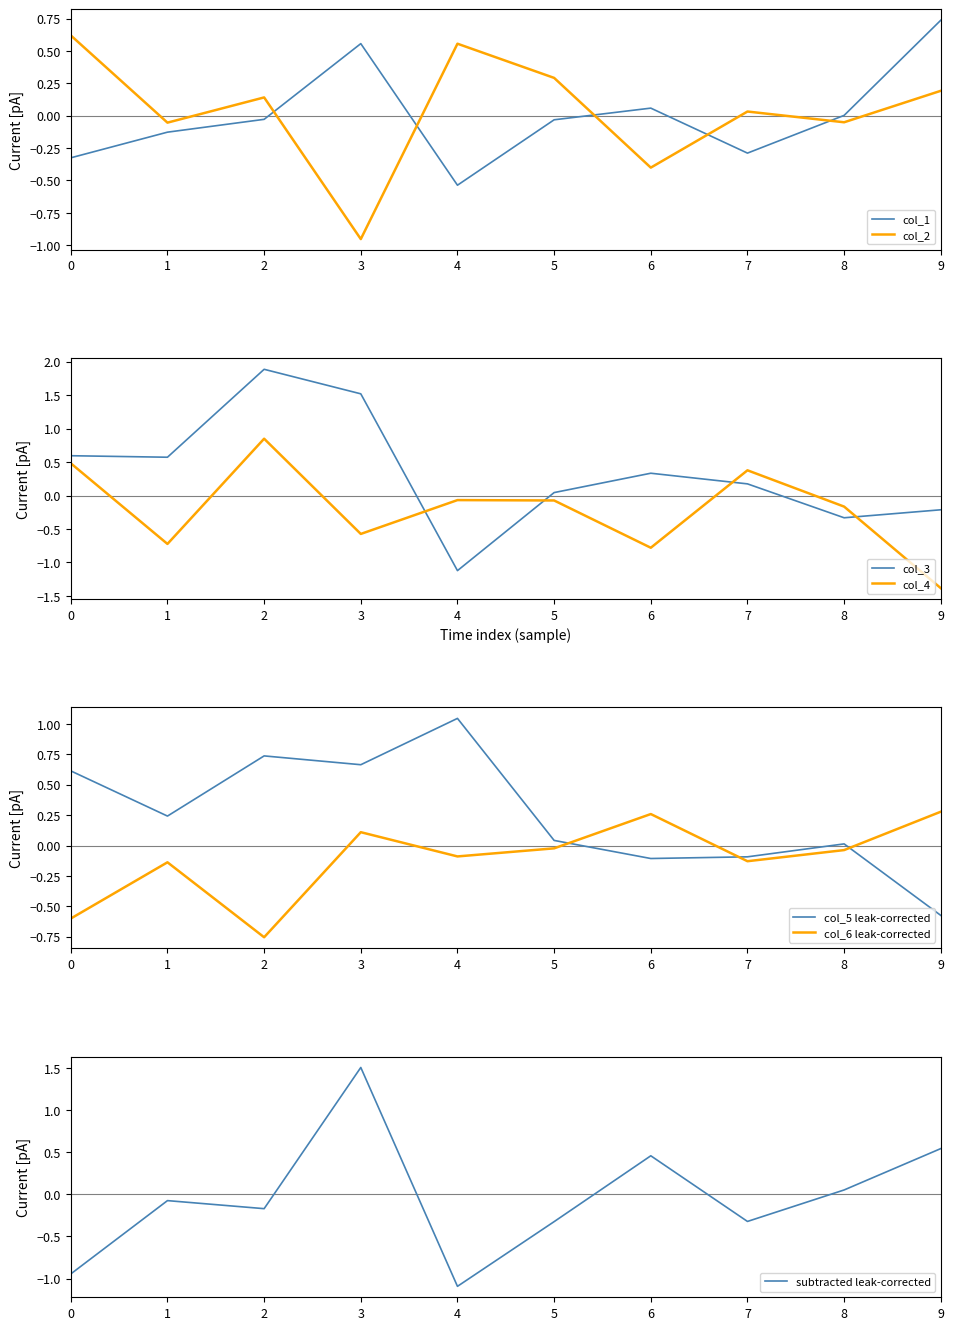

How many times do col_4 and col_2 cross each other?

4